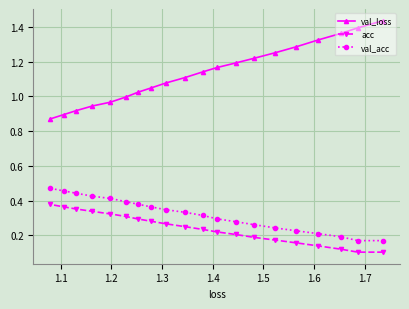

Which series has the widest spread of values?

val_loss